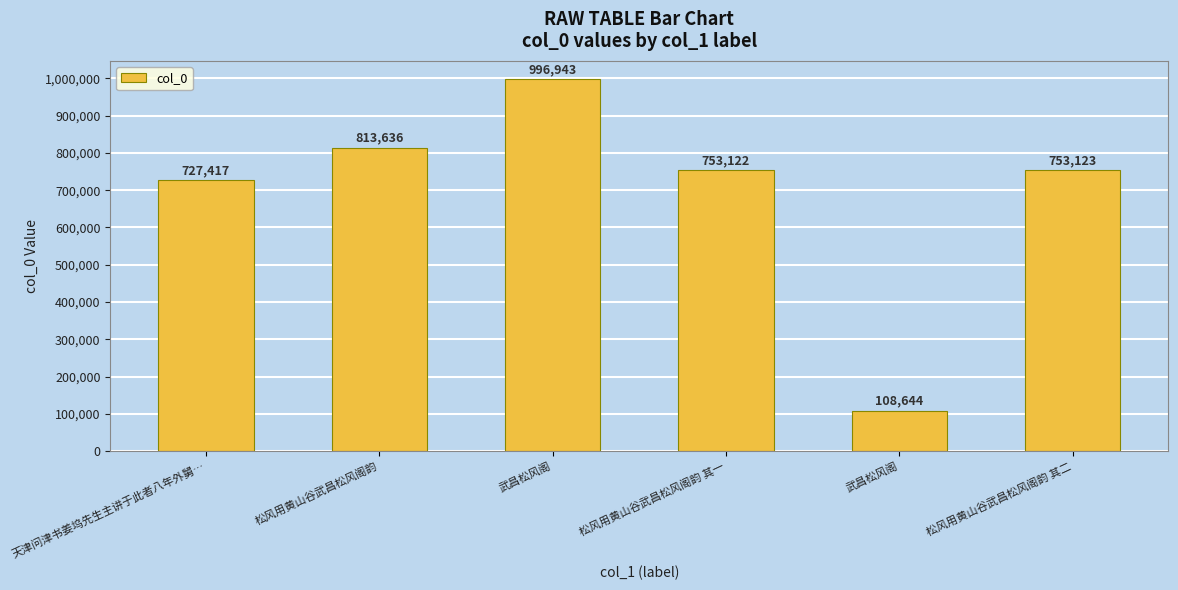

True or false: the data shows 108644 at 武昌松风阁.

True